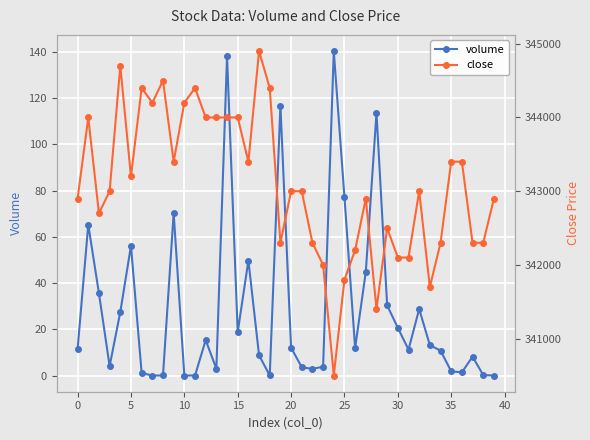

What value does the close series have at 18?

344400.0